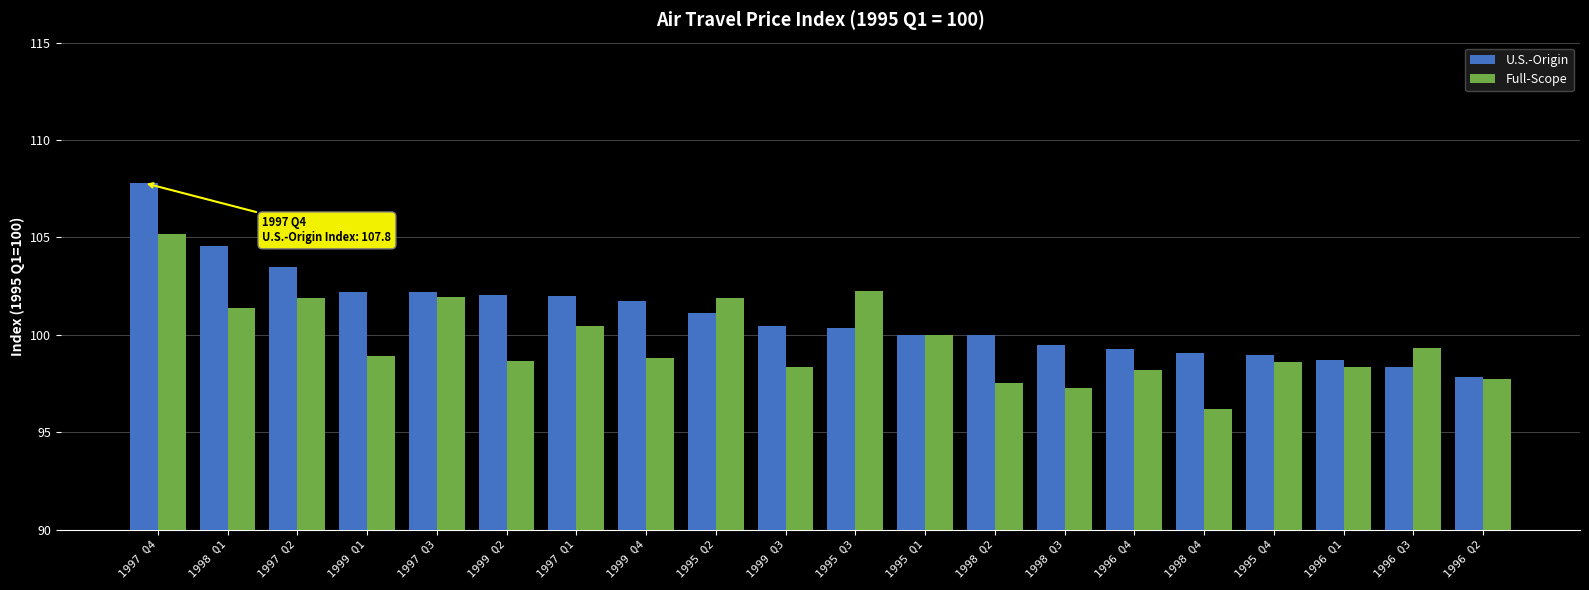

What is the label of the 19th bar from the right?

1998 Q1